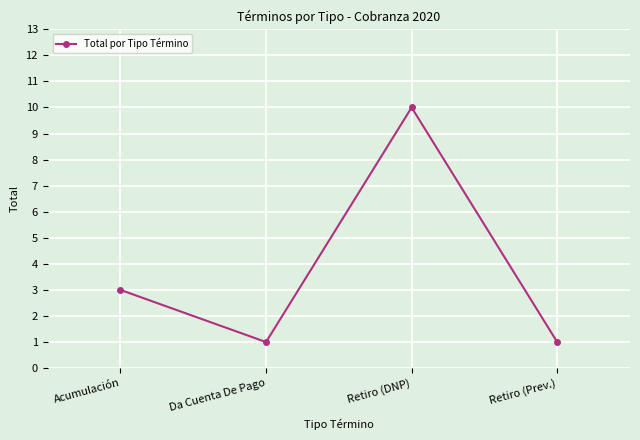

How many values are below 3?

2